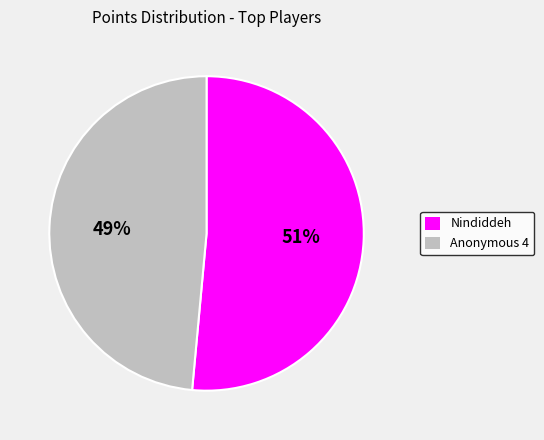

Is there a majority slice in this chart?

Yes